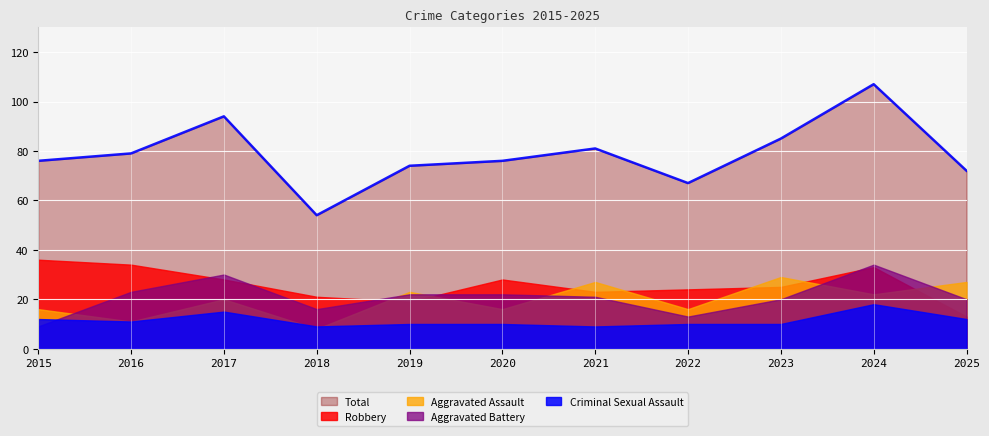

How many interior local valleys does the Robbery series have?

2